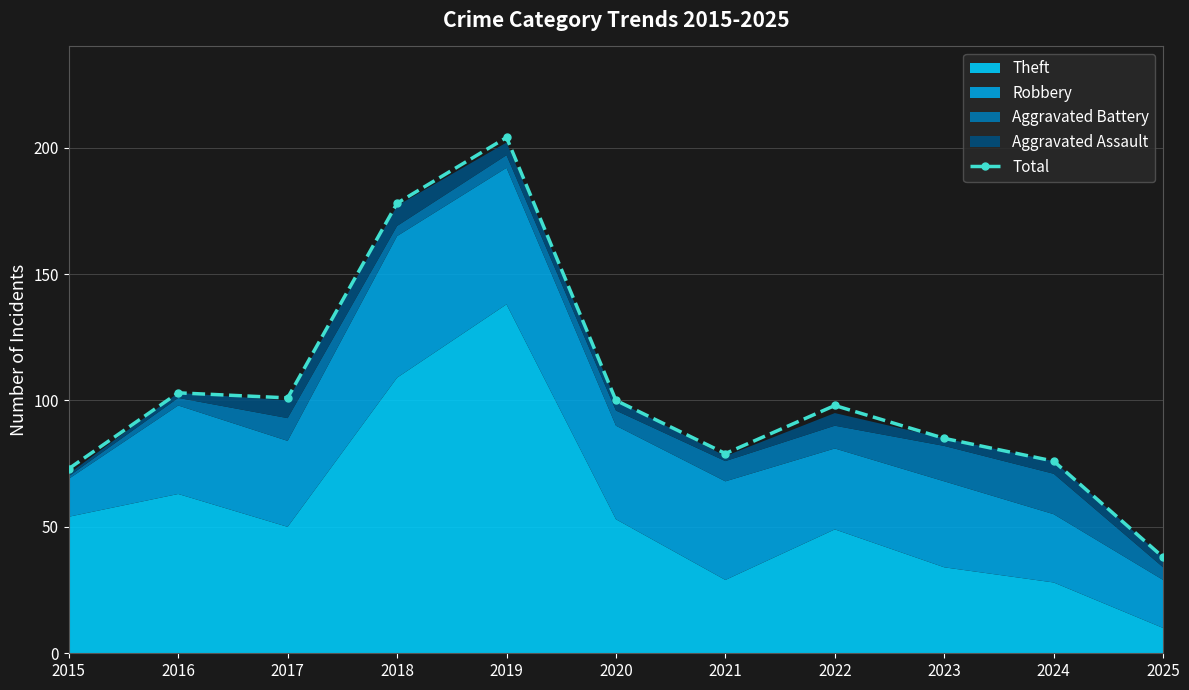

Reading left to right, extract all data points from this chart.

2015=73	2016=103	2017=101	2018=178	2019=204	2020=100	2021=79	2022=98	2023=85	2024=76	2025=38